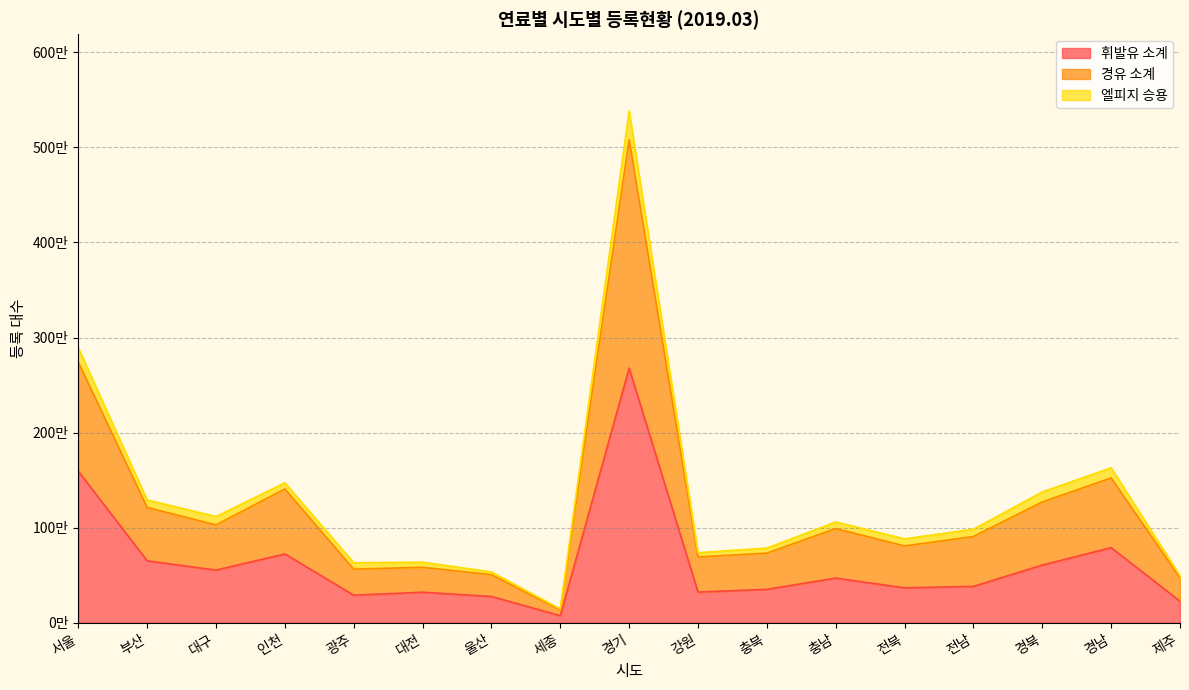

The 휘발유 소계 series shows 75453 at 세종. True or false?

True